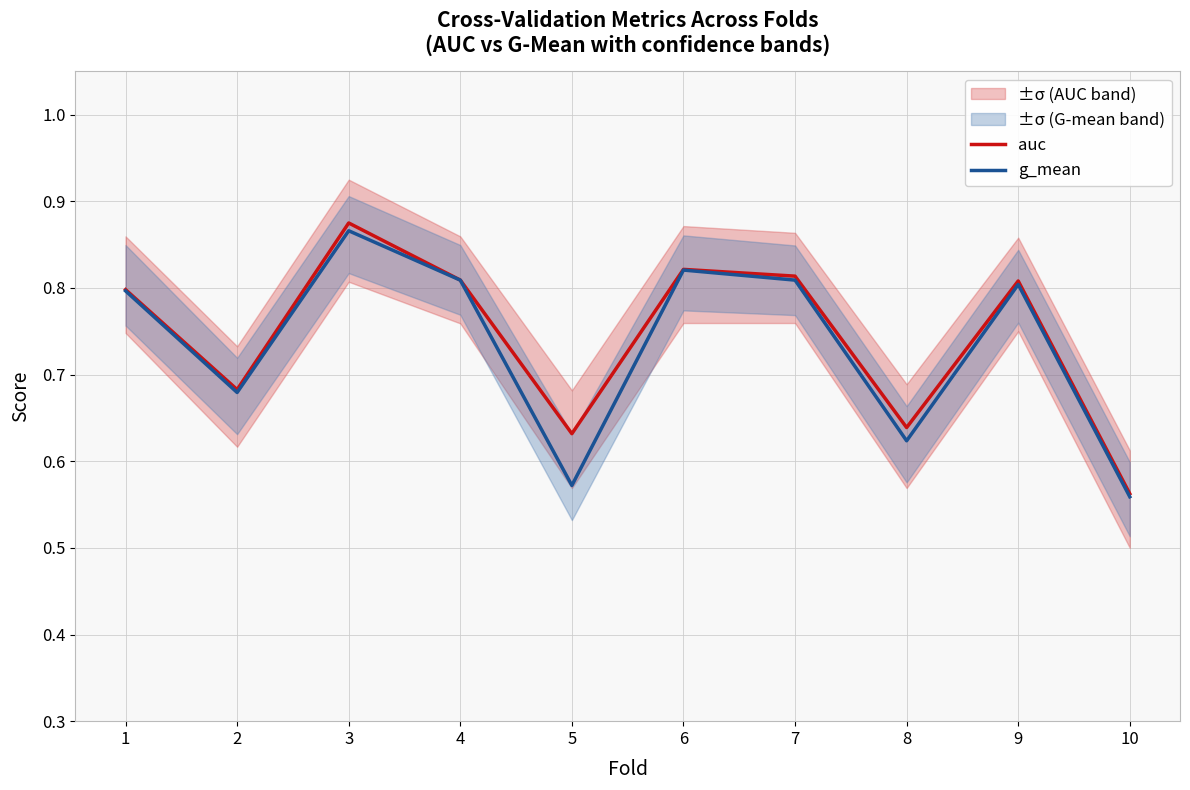

What is the sum of all g_mean values?

7.3